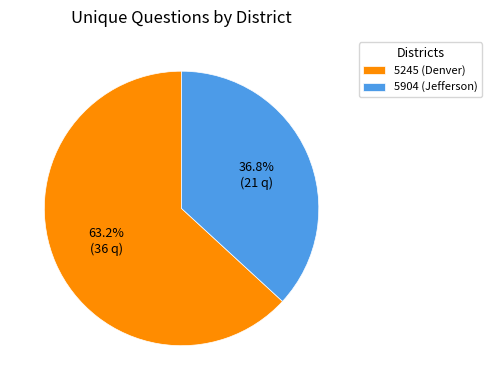

Is the sum of 5904 (Jefferson) and 5245 (Denver) greater than half?

Yes